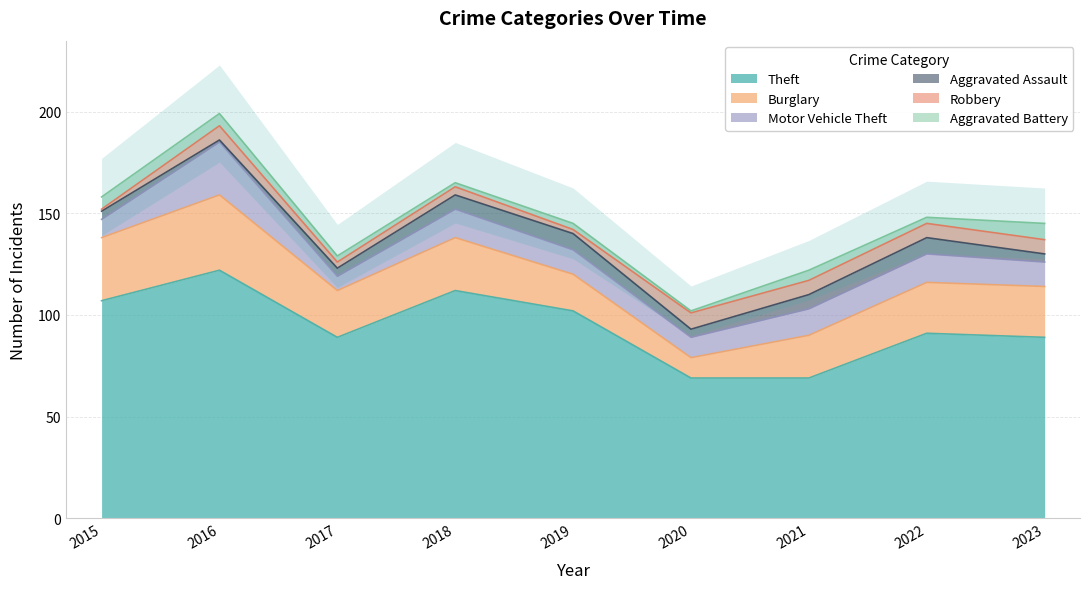

Where is the first local minimum for Burglary?

2017